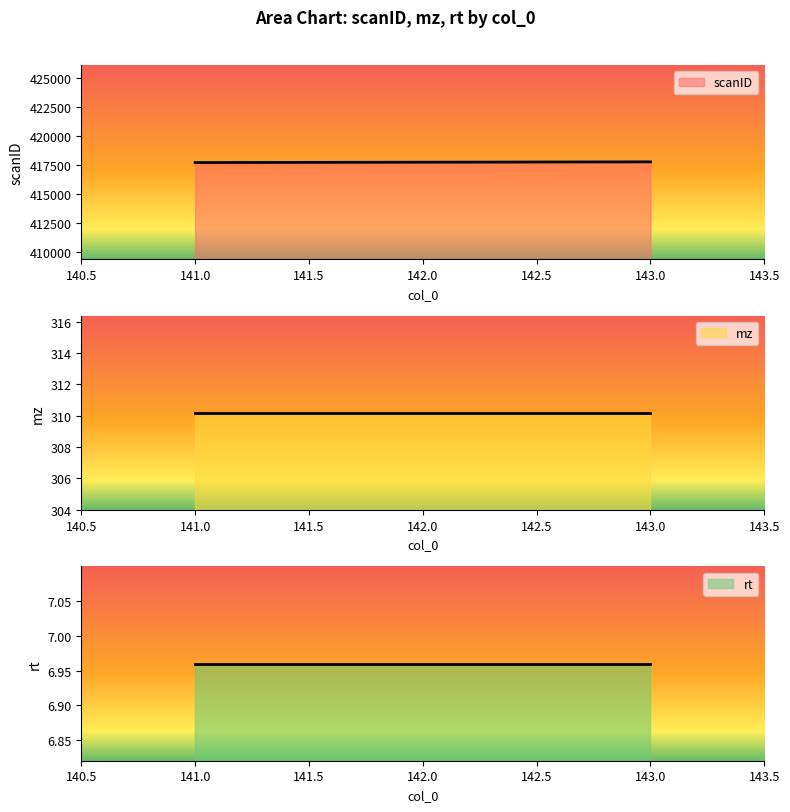

List the series in order of their peak value, highest first.

scanID, mz, rt